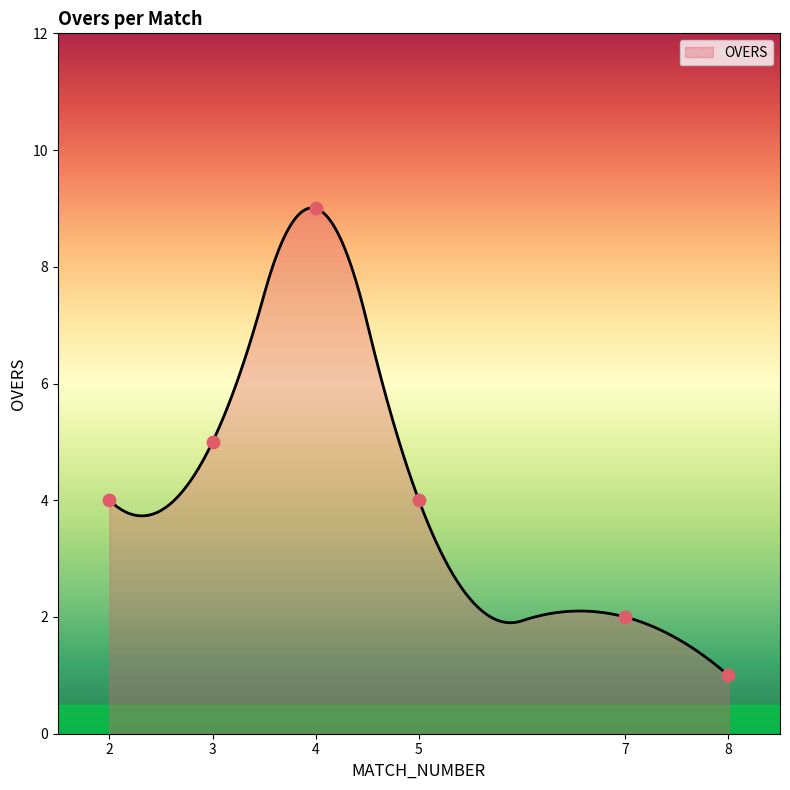

Which has a higher value, 4 or 2?

4